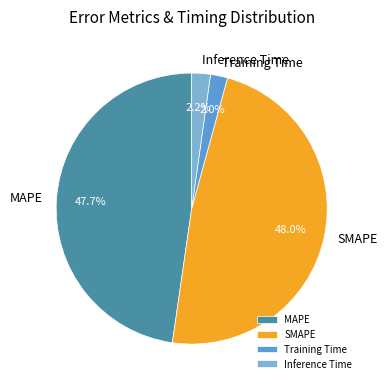

Does Training Time account for over 50% of the chart?

No